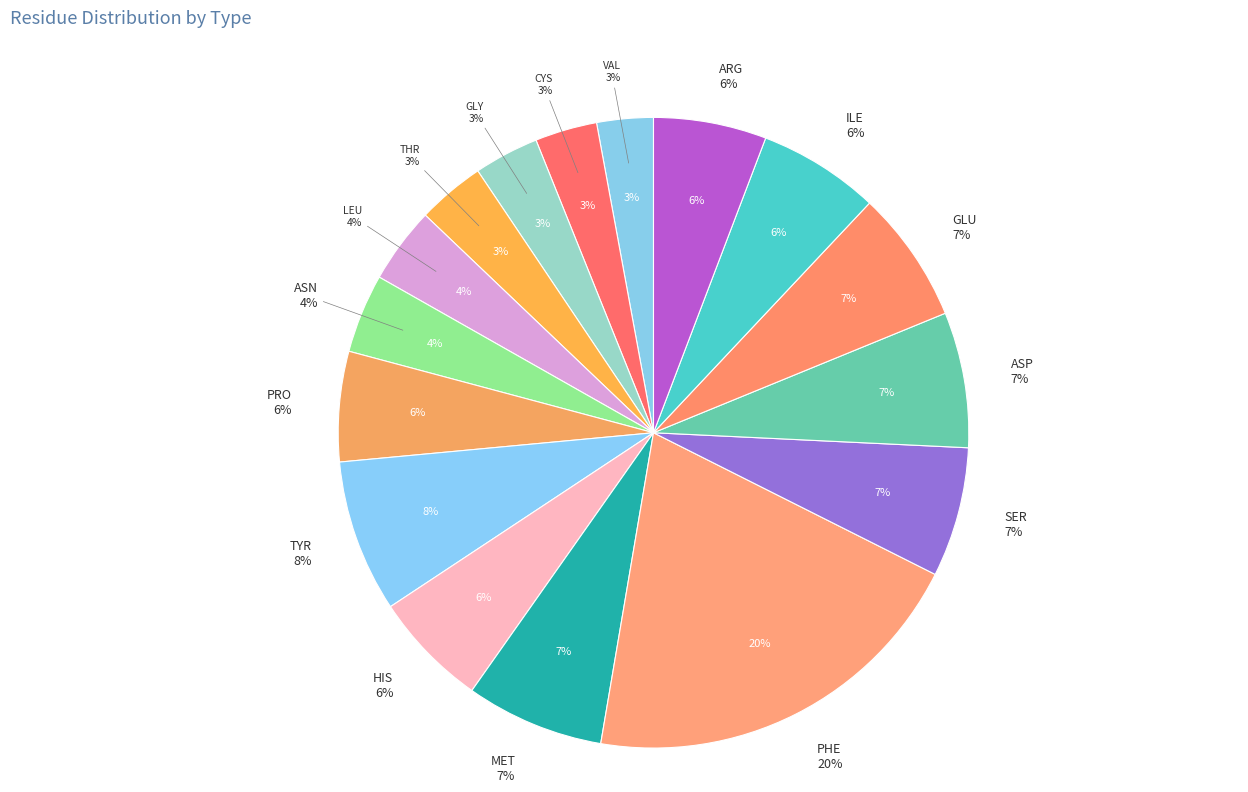

True or false: GLY accounts for 1% of the total.

False